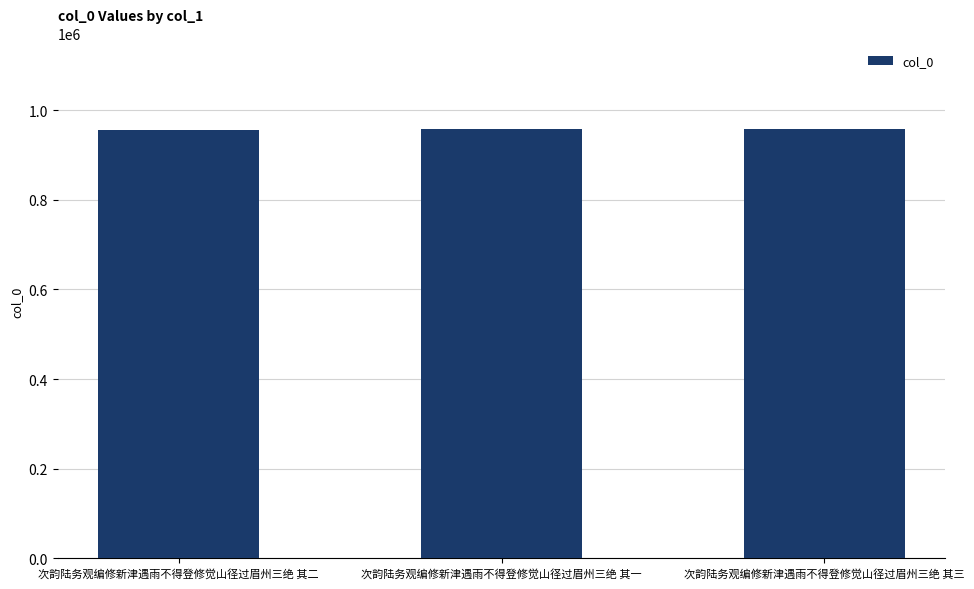

What is the smallest value displayed?

955798